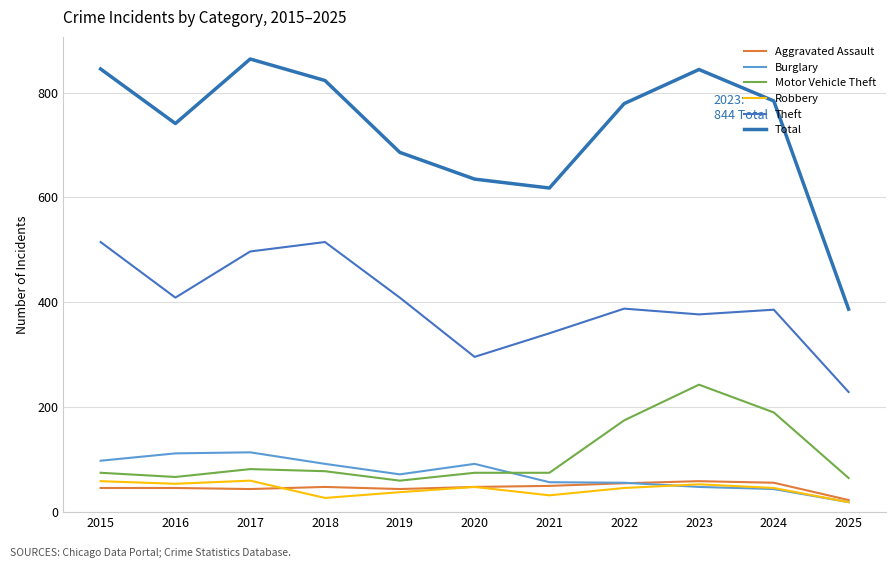

At how many categories does at least one series exceed 613?

10